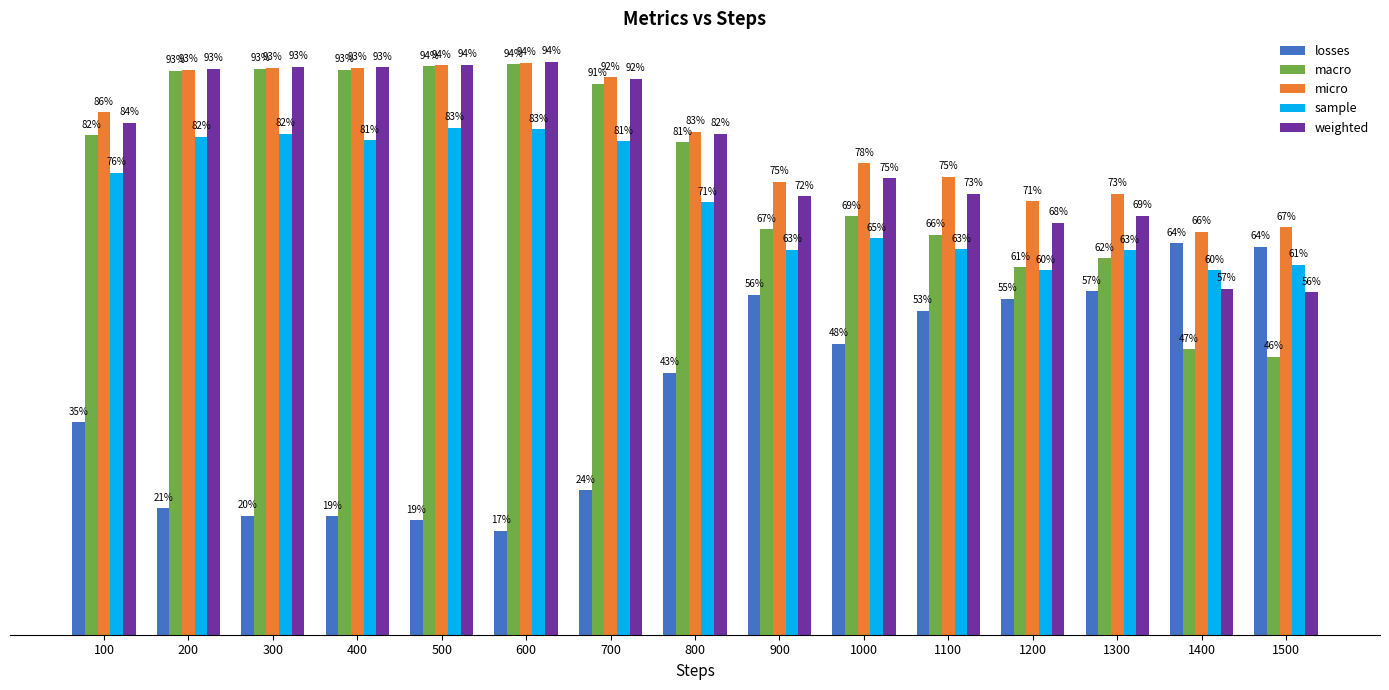

What is the maximum value for micro?

0.9